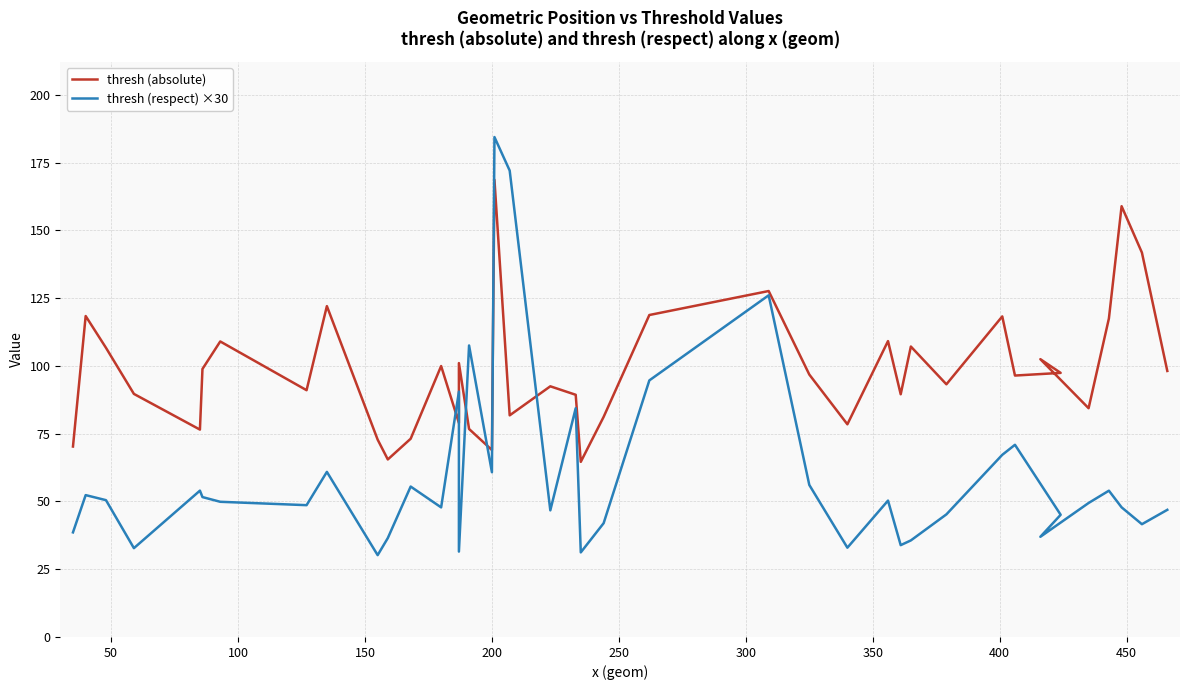

At how many categories does at least one series exceed 83?

31